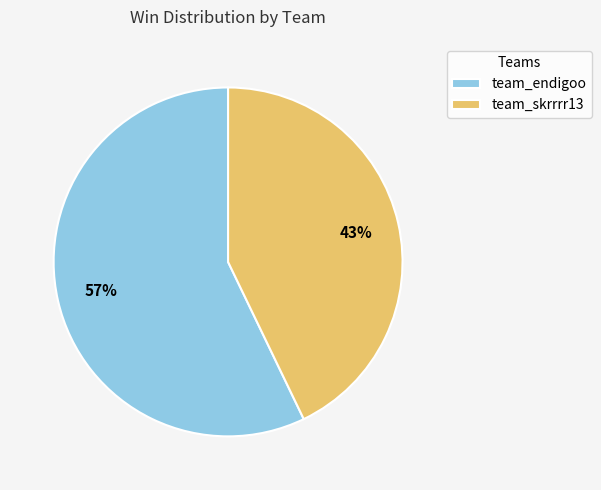

Combined, do team_endigoo and team_skrrrr13 account for over 50%?

Yes